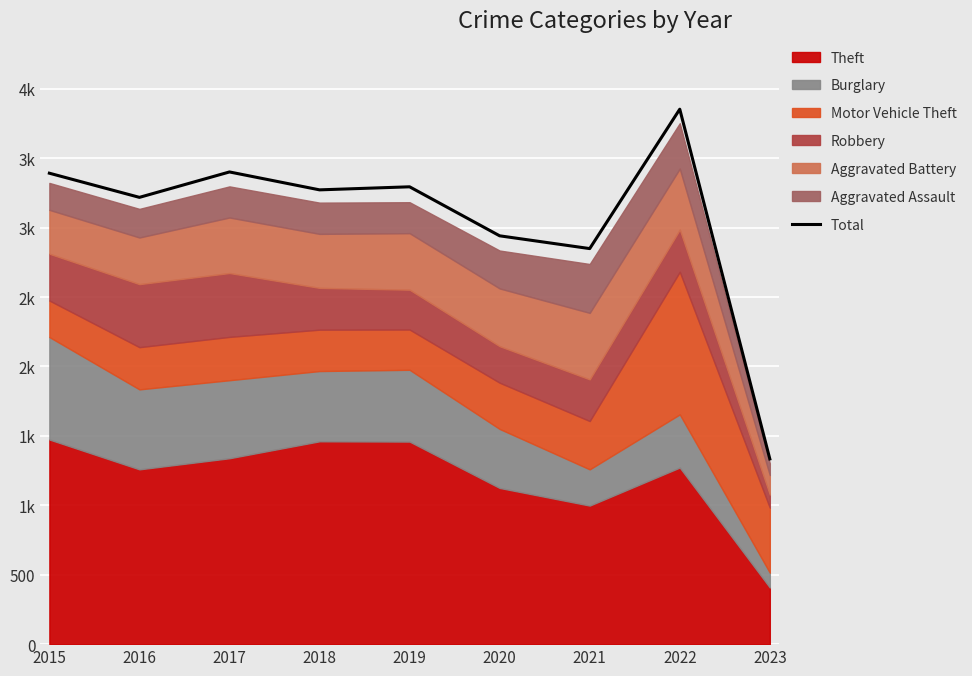

List the labels in order of value, smallest first.

2023, 2021, 2020, 2016, 2018, 2019, 2015, 2017, 2022